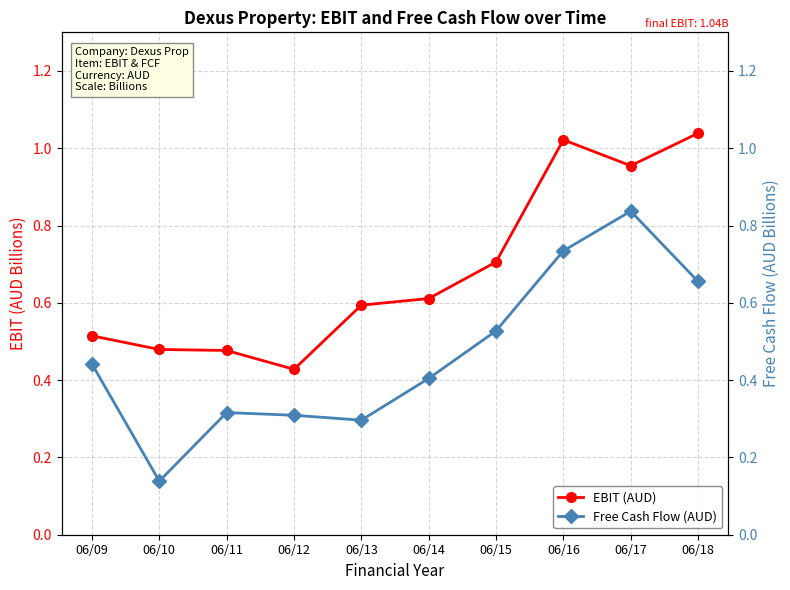

What is the maximum value shown in the chart?

1.0